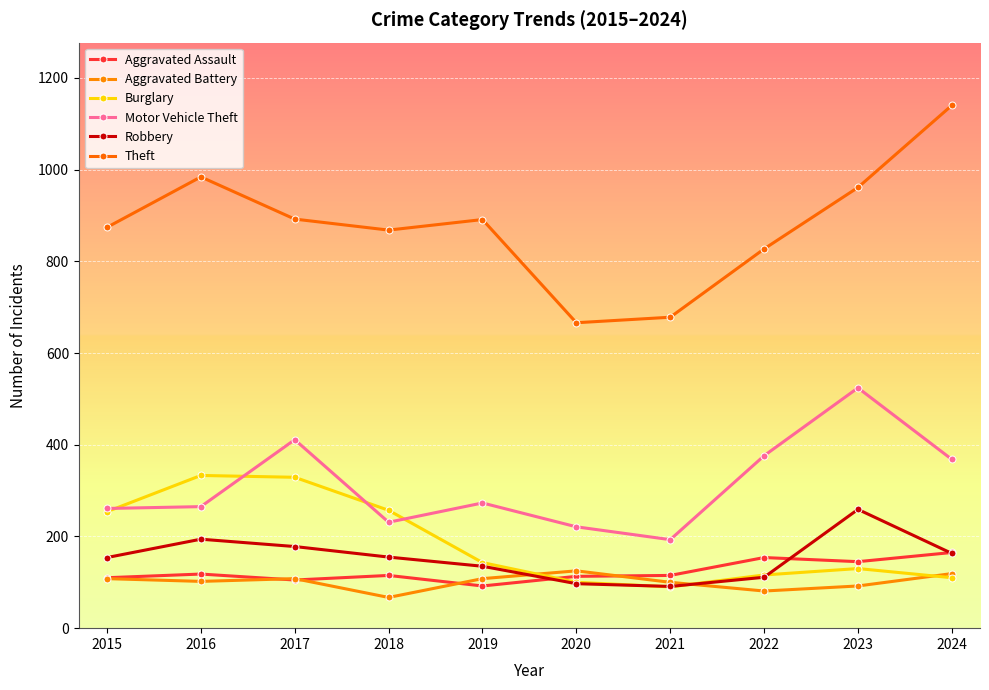

After their last crossing, which series has the higher values: Robbery or Burglary?

Robbery